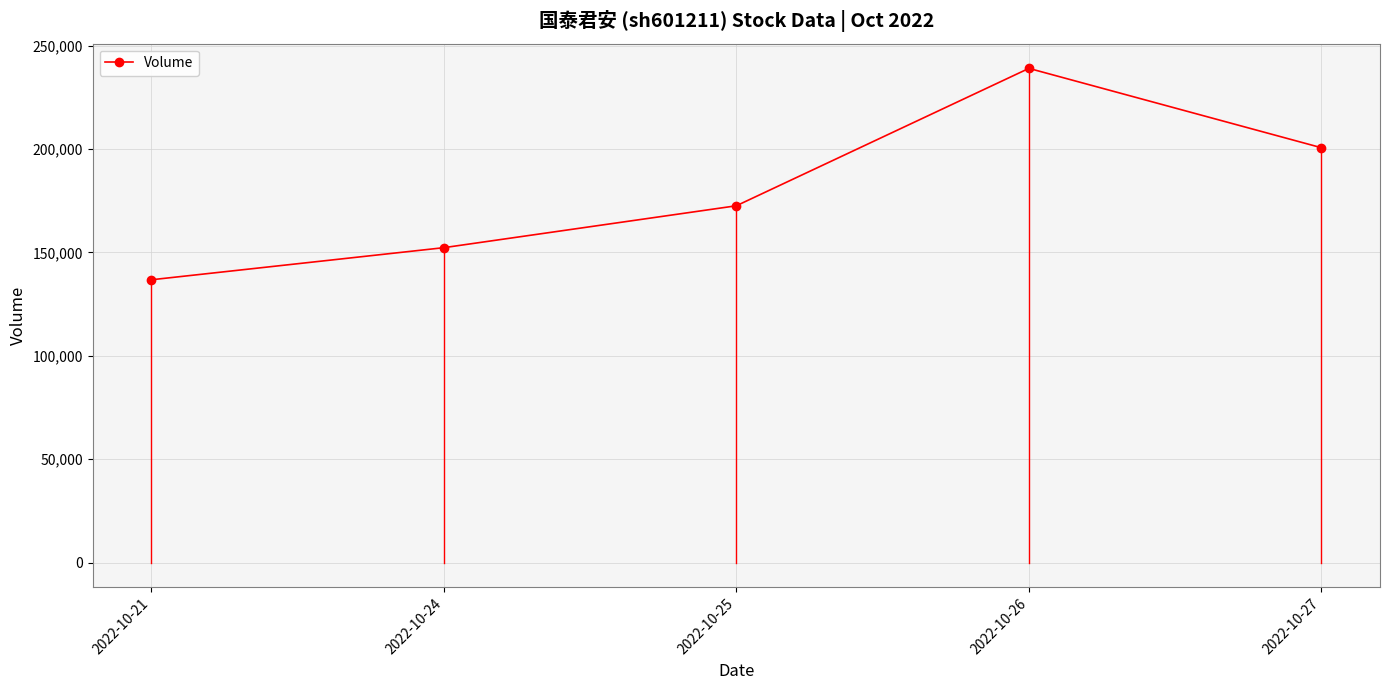

Rank the categories by value from lowest to highest.

2022-10-21, 2022-10-24, 2022-10-25, 2022-10-27, 2022-10-26